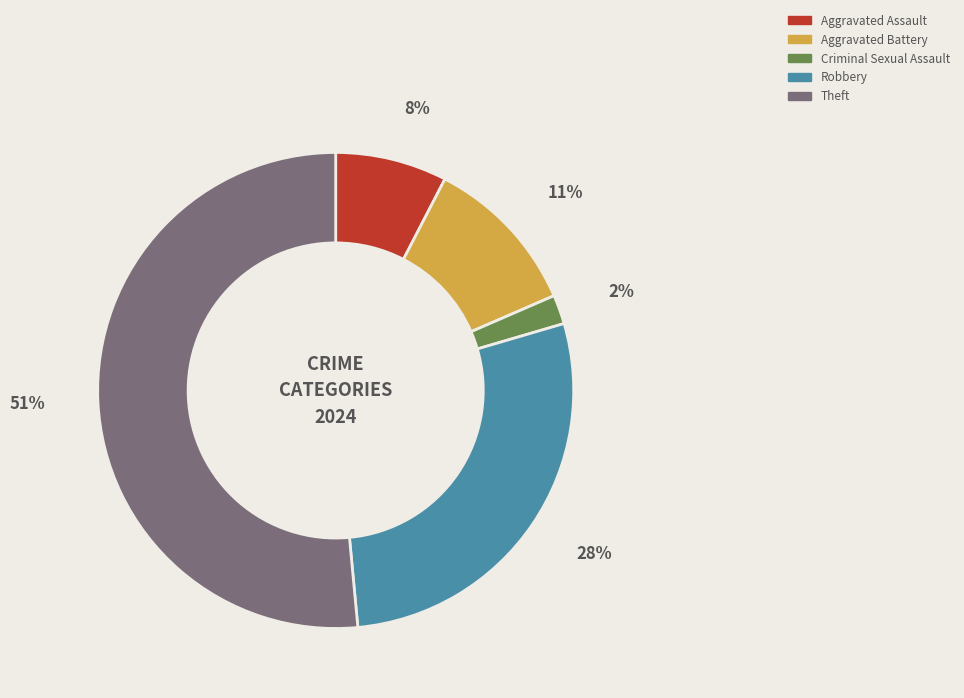

Is it true that Robbery is 41% of the pie?

False